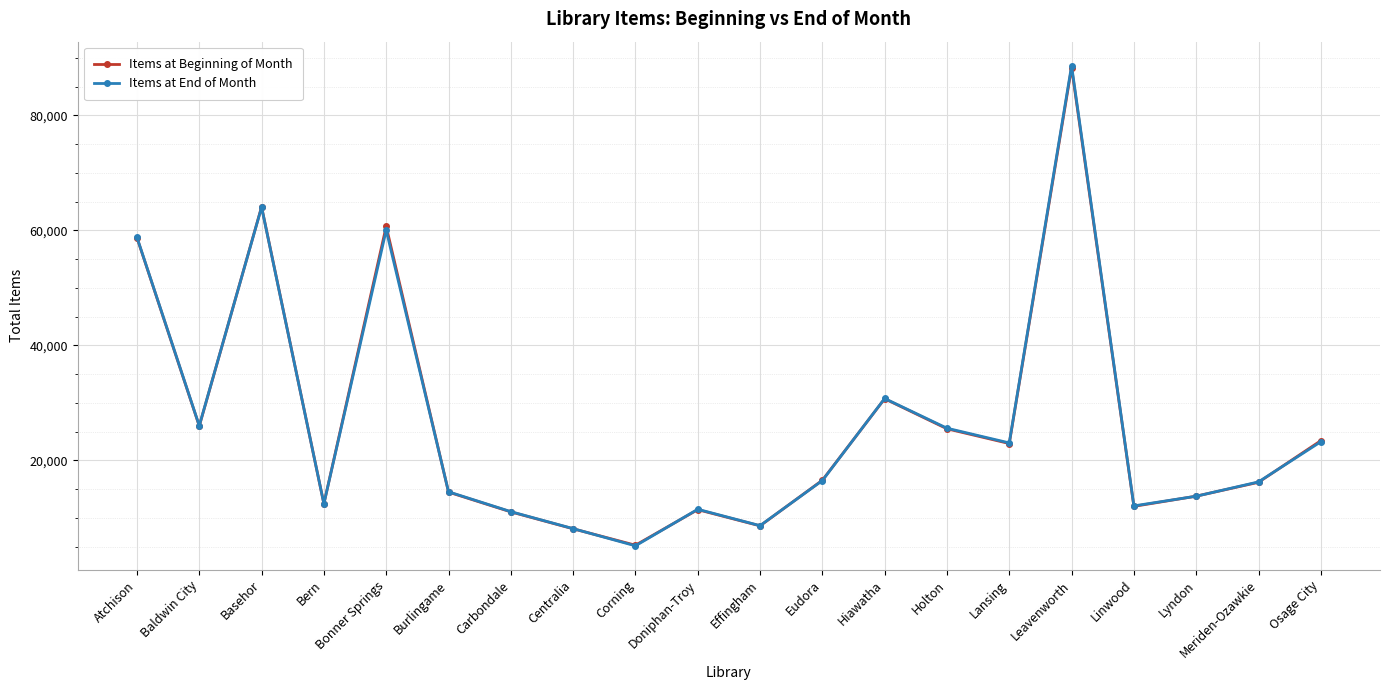

At how many categories does at least one series exceed 59174?

3